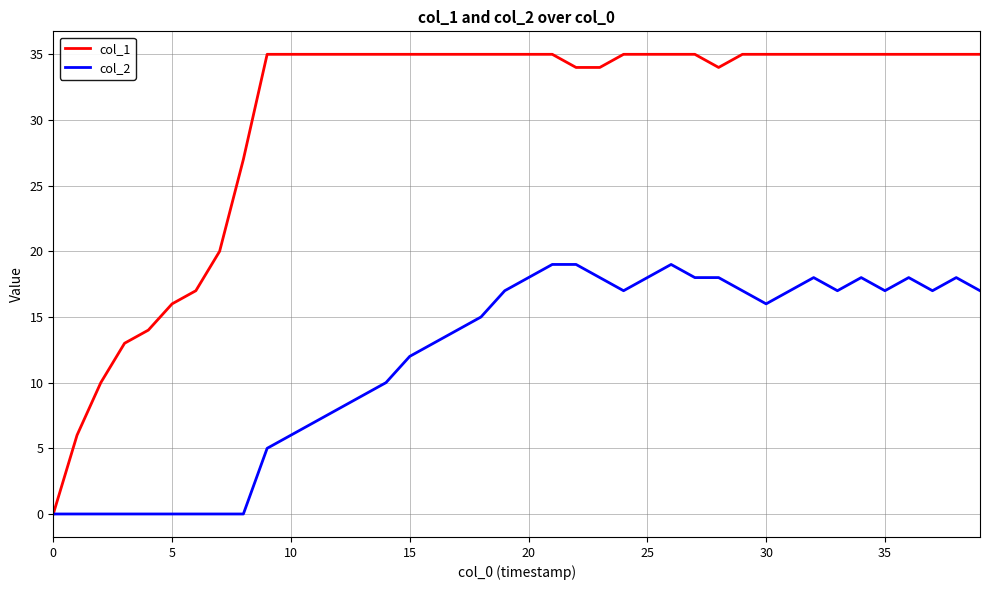

List the series in order of their peak value, highest first.

col_1, col_2